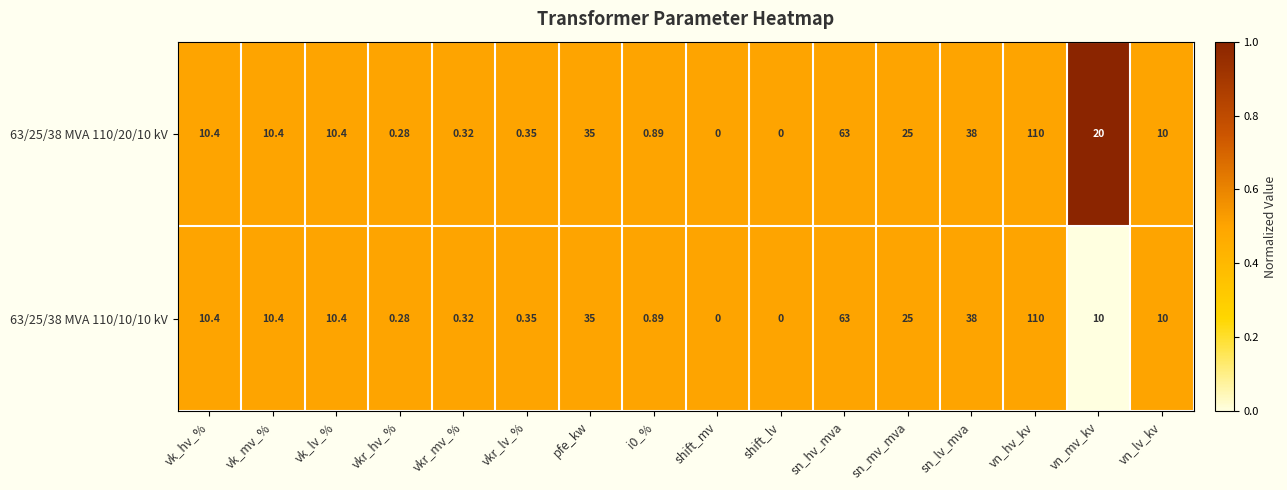

At which label does 63/25/38 MVA 110/10/10 kV first exceed 10?

vk_hv_%